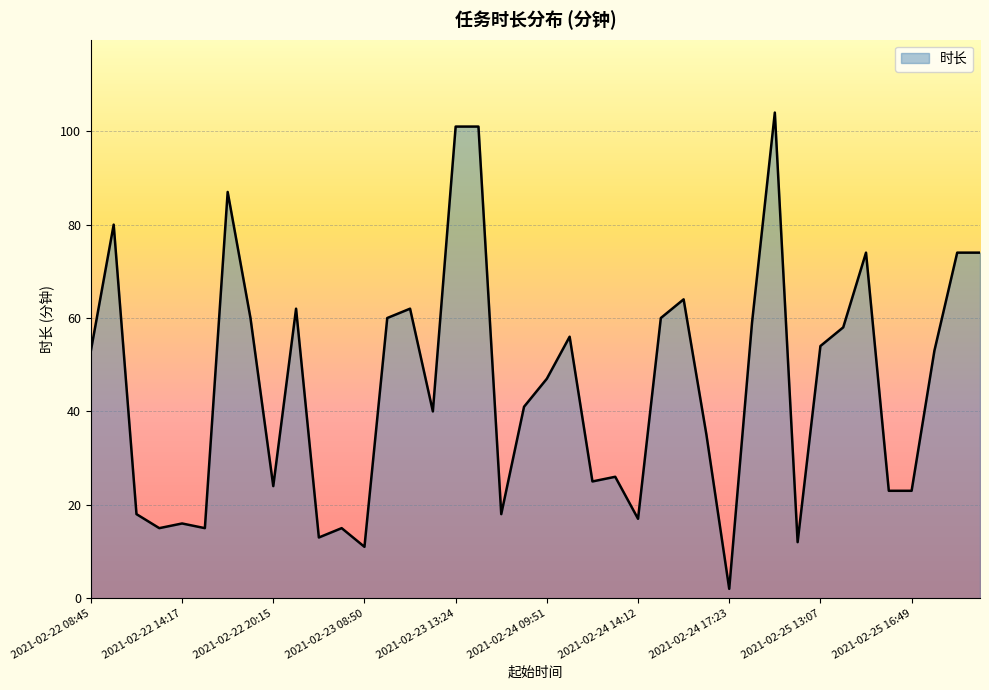

What is the difference between the maximum and minimum values?

102